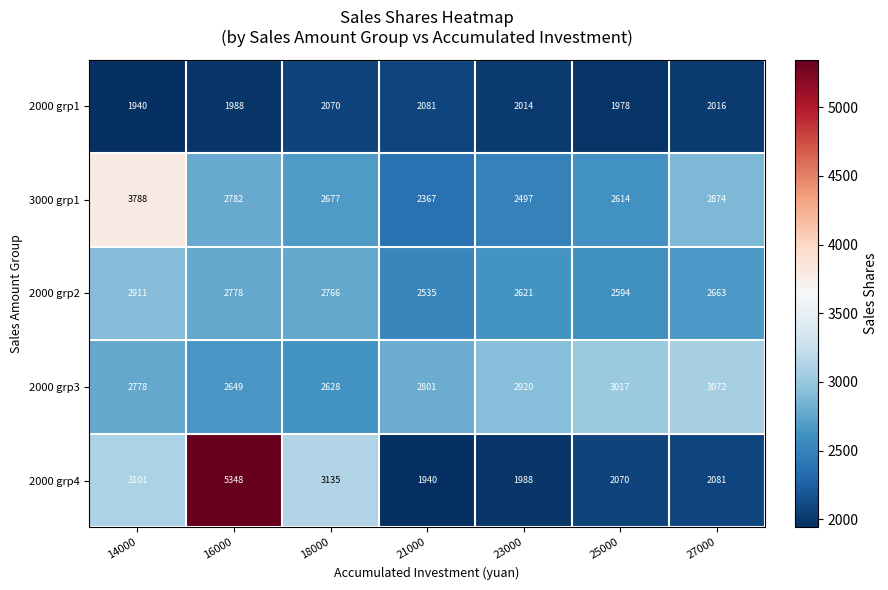

What is the maximum value shown in the chart?

5348